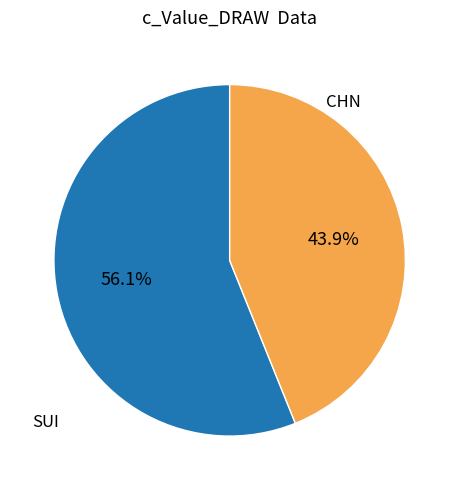

Count the number of slices in the pie.

2